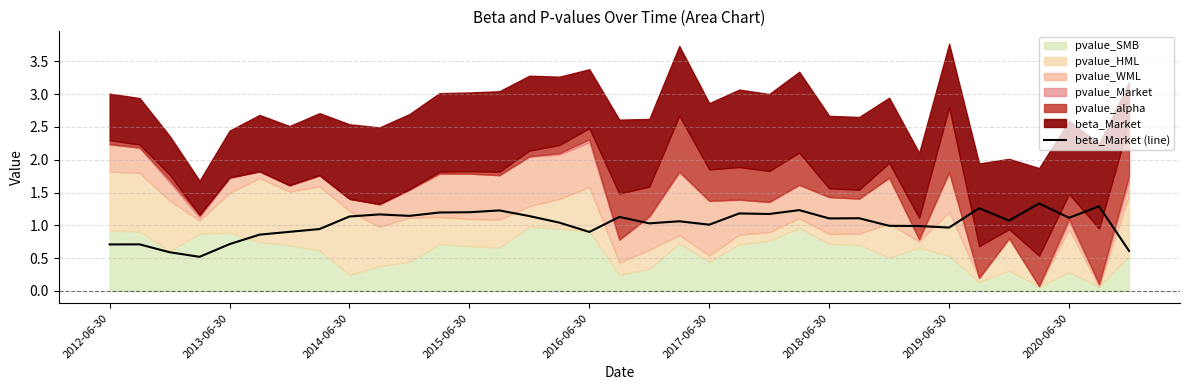

What is the change in value from 2012-06-30 to 10?

+0.4